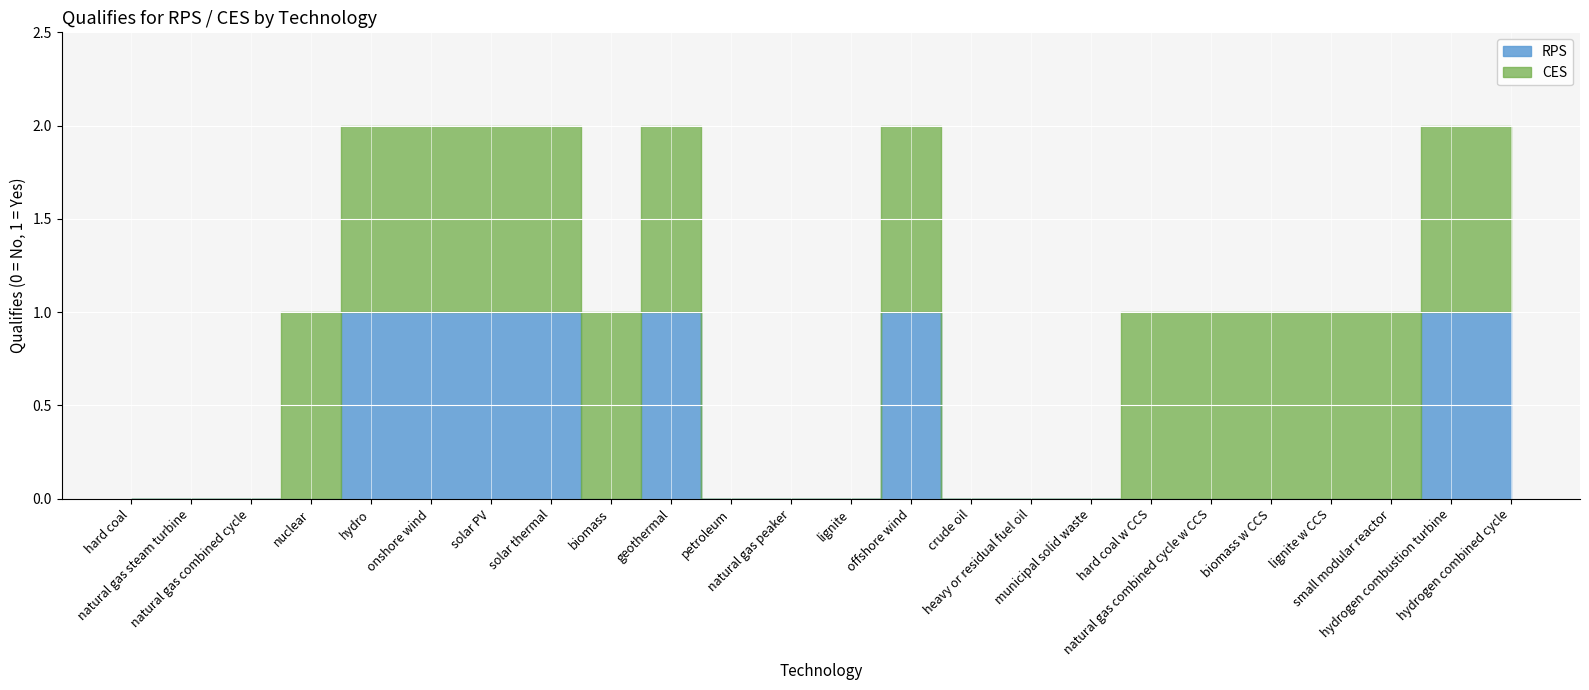

Reading left to right, extract all data points from this chart.

RPS: hard coal=0	natural gas steam turbine=0	natural gas combined cycle=0	nuclear=0	hydro=1	onshore wind=1	solar PV=1	solar thermal=1	biomass=0	geothermal=1	petroleum=0	natural gas peaker=0	lignite=0	offshore wind=1	crude oil=0	heavy or residual fuel oil=0	municipal solid waste=0	hard coal w CCS=0	natural gas combined cycle w CCS=0	biomass w CCS=0	lignite w CCS=0	small modular reactor=0	hydrogen combustion turbine=1	hydrogen combined cycle=1
CES: hard coal=0	natural gas steam turbine=0	natural gas combined cycle=0	nuclear=1	hydro=1	onshore wind=1	solar PV=1	solar thermal=1	biomass=1	geothermal=1	petroleum=0	natural gas peaker=0	lignite=0	offshore wind=1	crude oil=0	heavy or residual fuel oil=0	municipal solid waste=0	hard coal w CCS=1	natural gas combined cycle w CCS=1	biomass w CCS=1	lignite w CCS=1	small modular reactor=1	hydrogen combustion turbine=1	hydrogen combined cycle=1